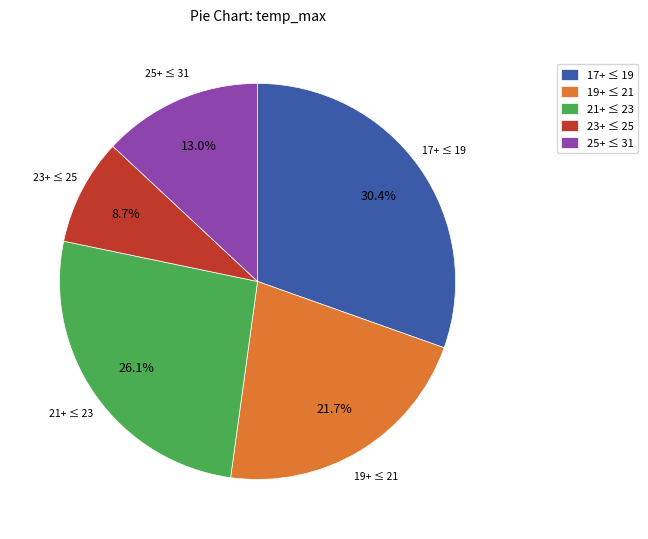

Rank the categories by value from highest to lowest.

17+ ≤ 19, 21+ ≤ 23, 19+ ≤ 21, 25+ ≤ 31, 23+ ≤ 25